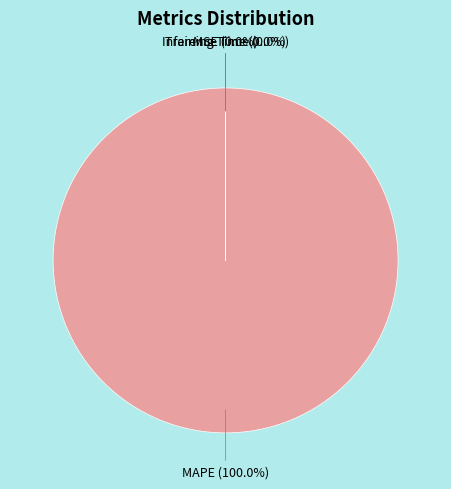

Which category has the biggest portion of the pie?

MAPE